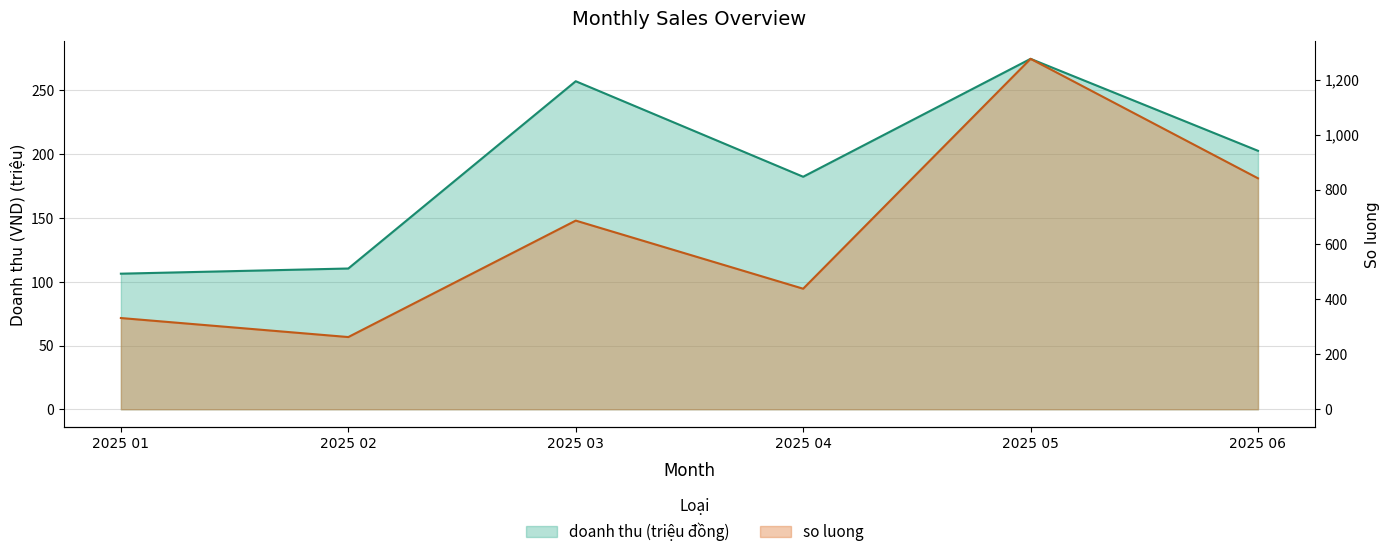

What is the sum of all doanh thu_scaled values?

1133.7